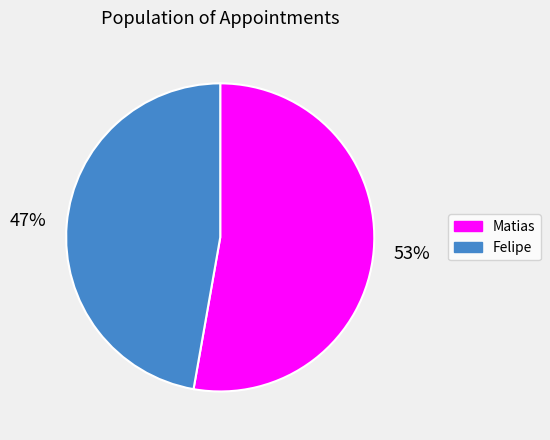

Approximately how many times larger is the value at Matias compared to Felipe?

1.1